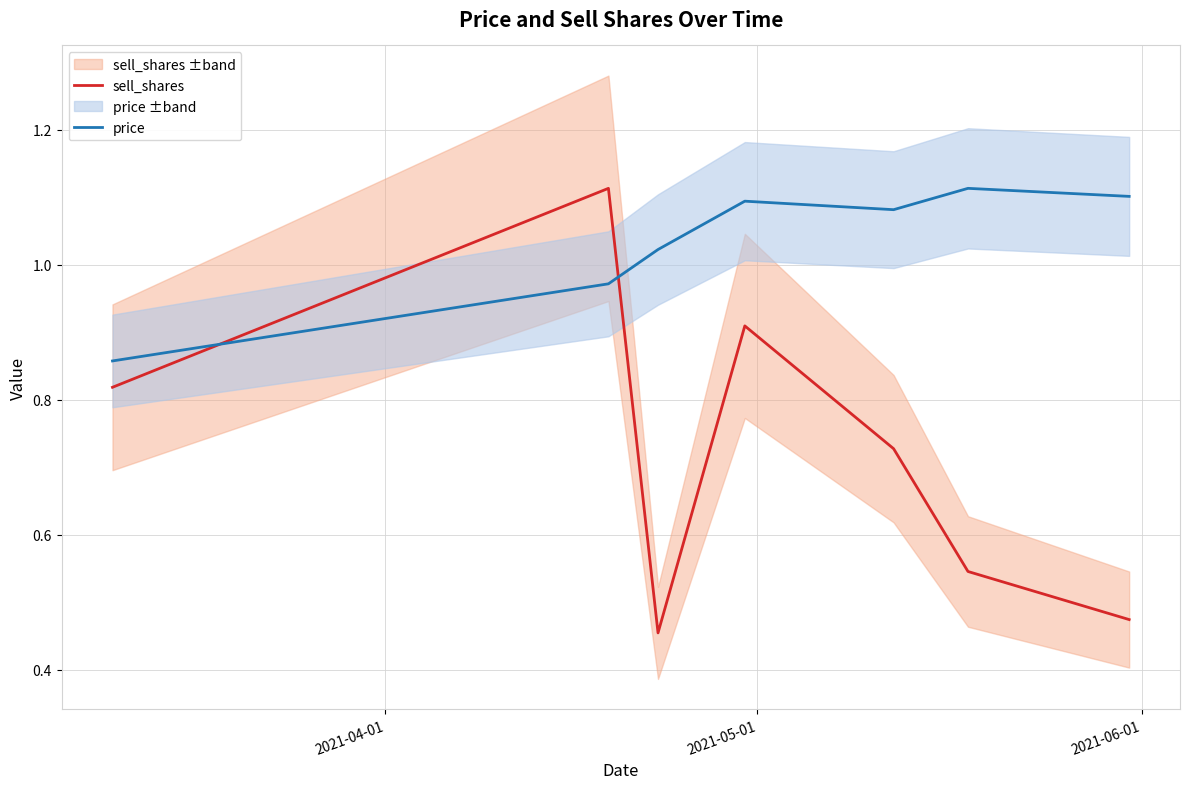

True or false: sell_shares and price intersect in this chart.

True